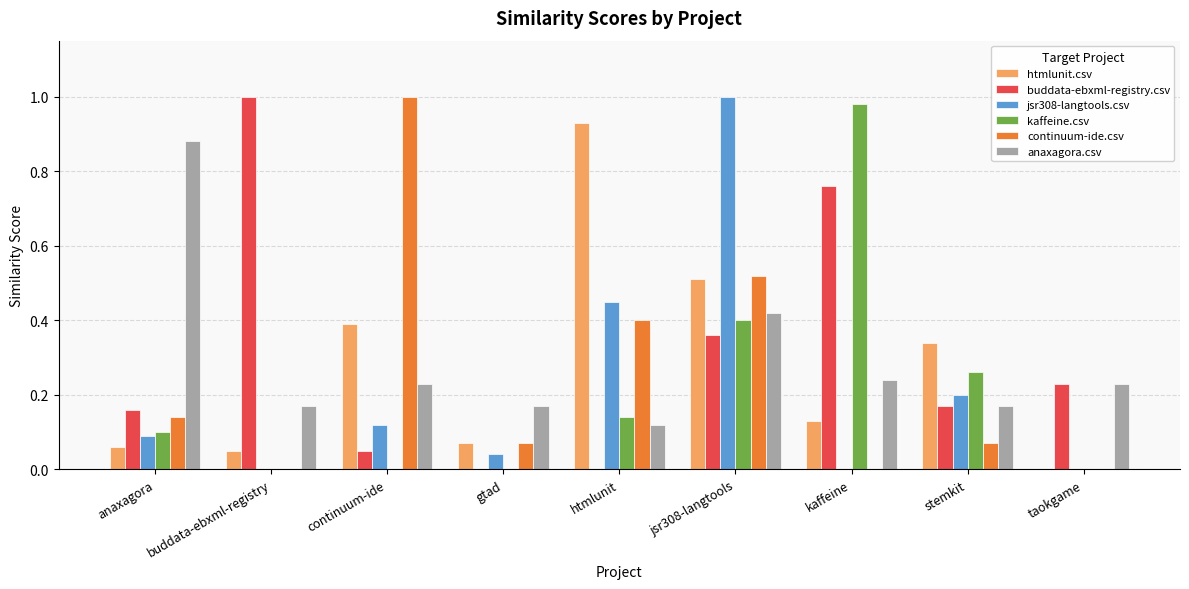

What are all the series names shown in the legend?

htmlunit.csv, buddata-ebxml-registry.csv, jsr308-langtools.csv, kaffeine.csv, continuum-ide.csv, anaxagora.csv